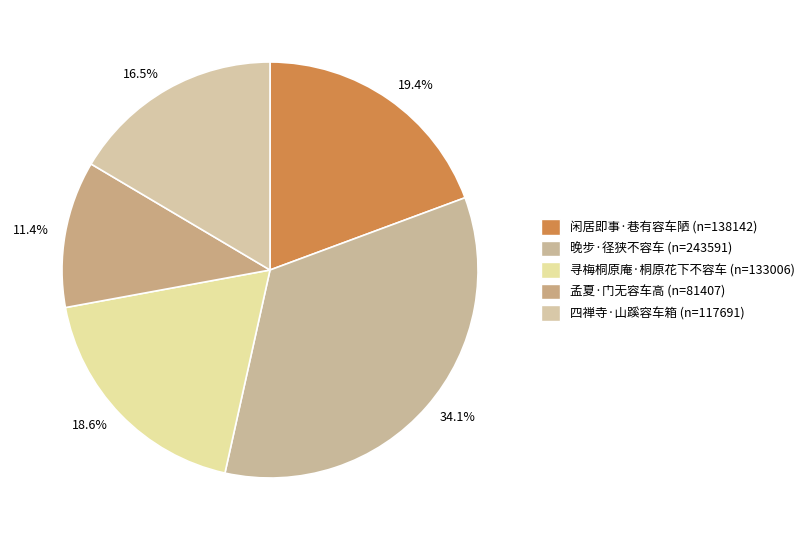

To the nearest percent, what portion does 四禅寺·山蹊容车箱 represent?

16%